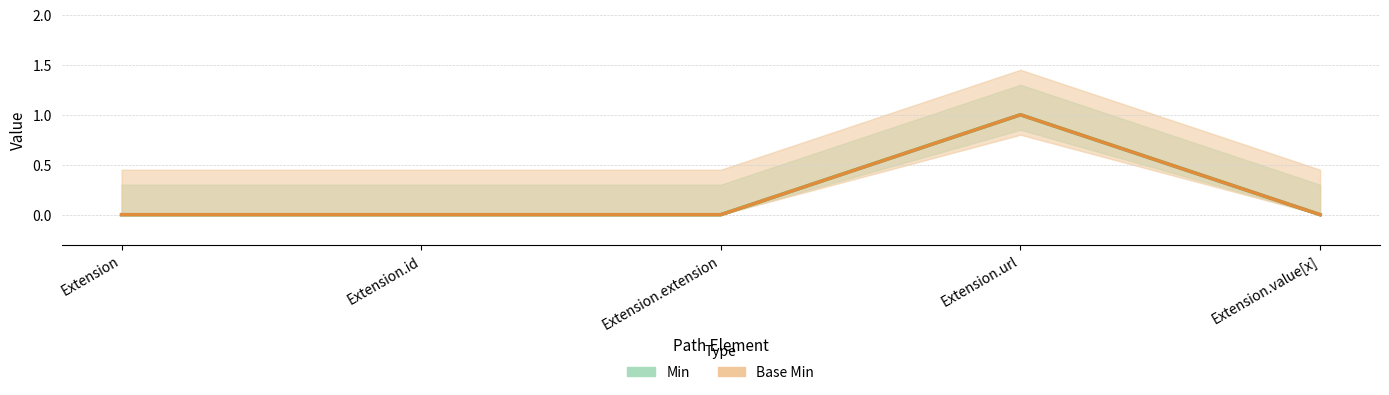

What is the label of the 2nd point from the left?

Extension.id